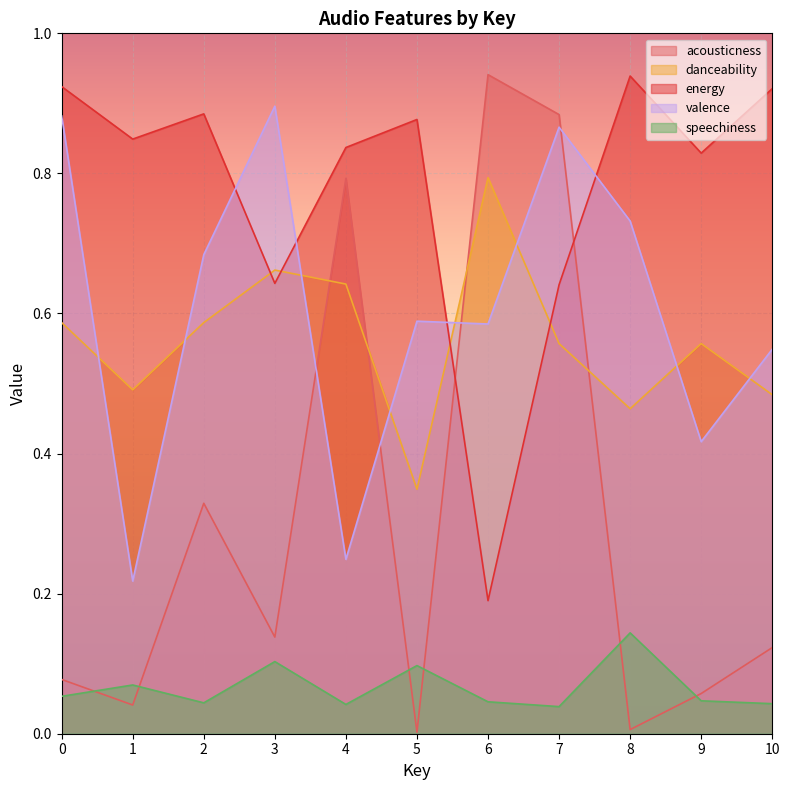

The value of acousticness at 6 is 0.9. True or false?

True